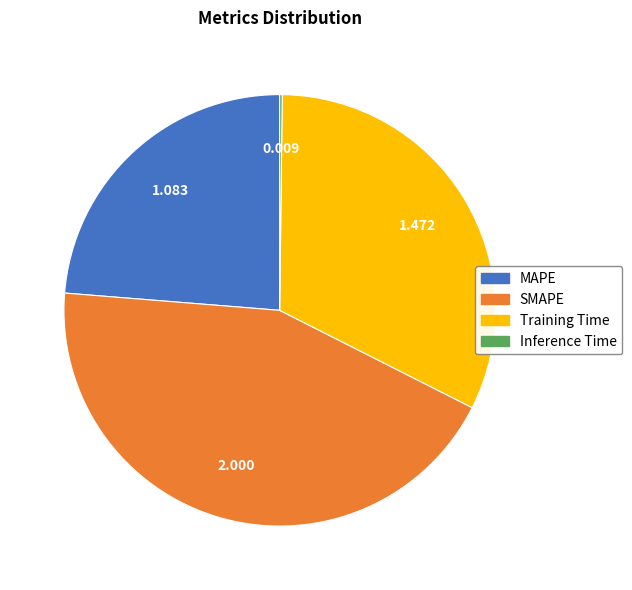

Which category has the biggest portion of the pie?

SMAPE